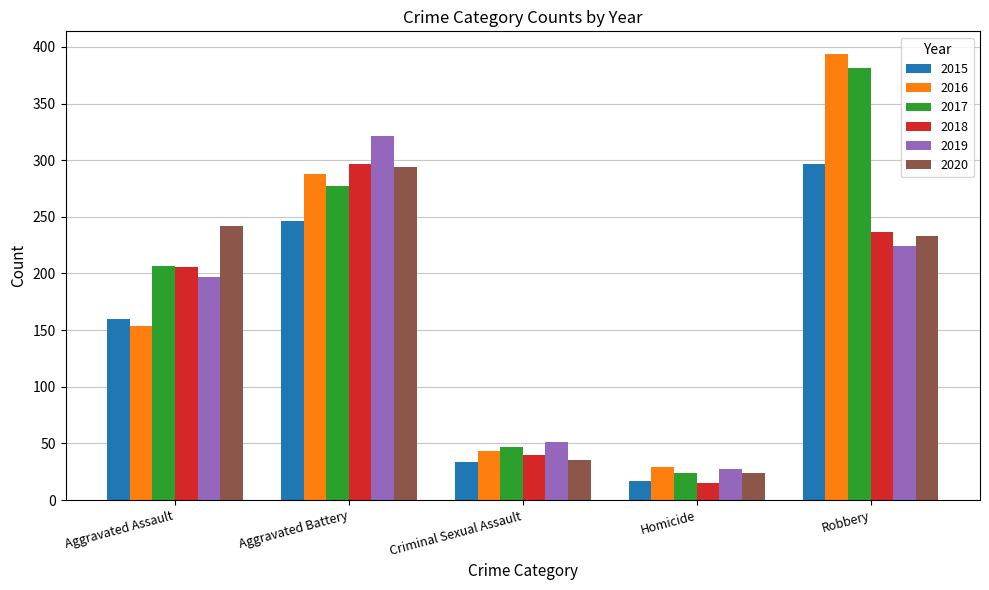

Which series has the largest total across all categories?

2017